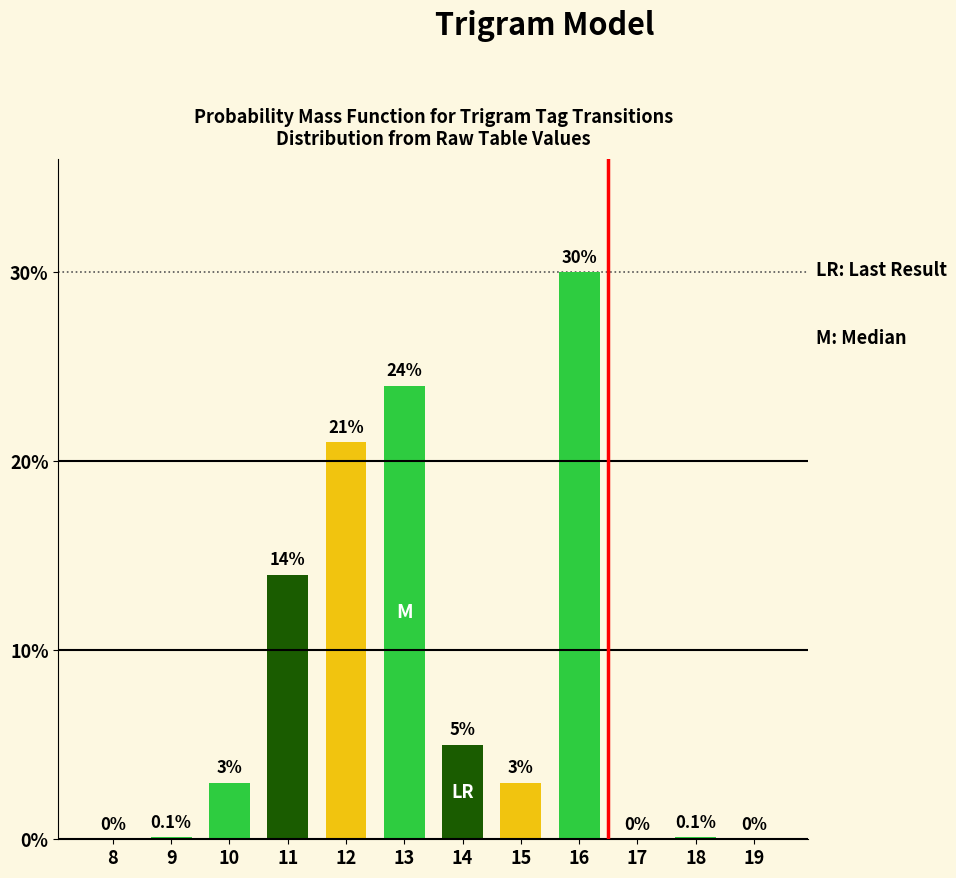

Reading left to right, transcribe all the data shown in this chart.

8=0.0	9=0.1	10=3.0	11=14.0	12=21.0	13=24.0	14=5.0	15=3.0	16=30.0	17=0.0	18=0.1	19=0.0